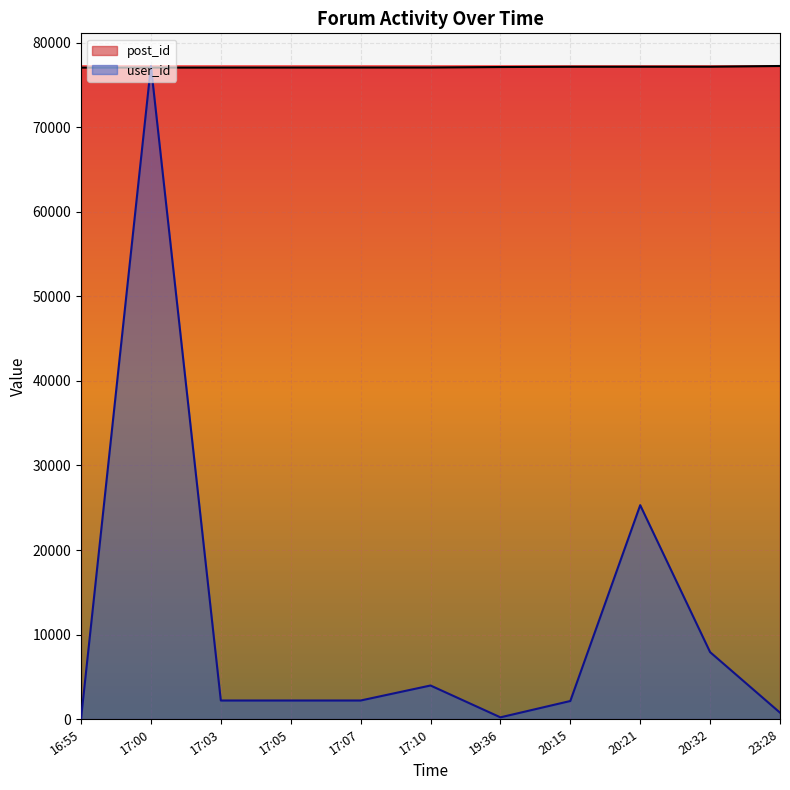

What is the label of the 6th point from the right?

17:10